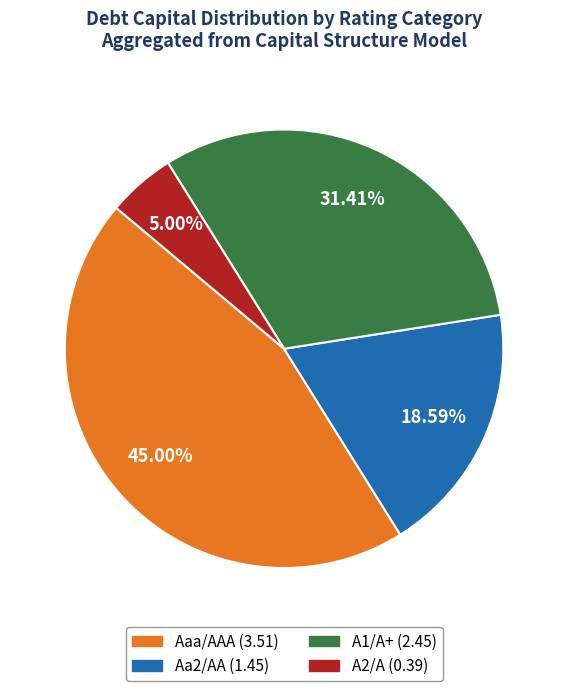

Which category has the smallest portion of the pie?

A2/A